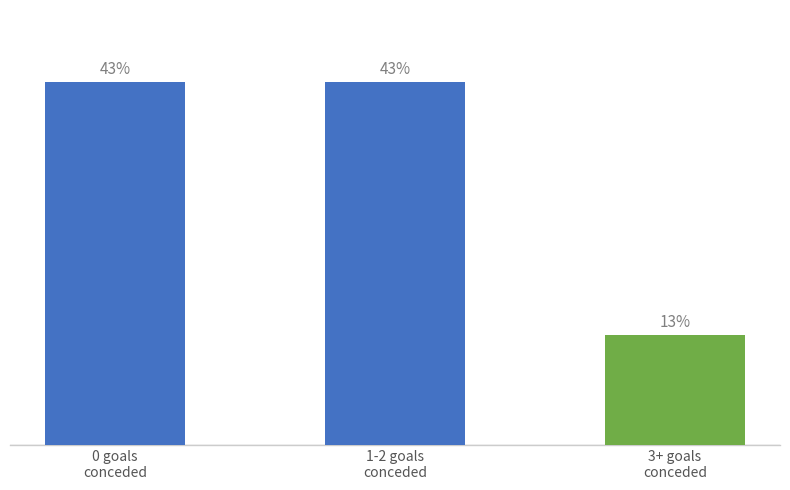

Does the chart contain any negative values?

No